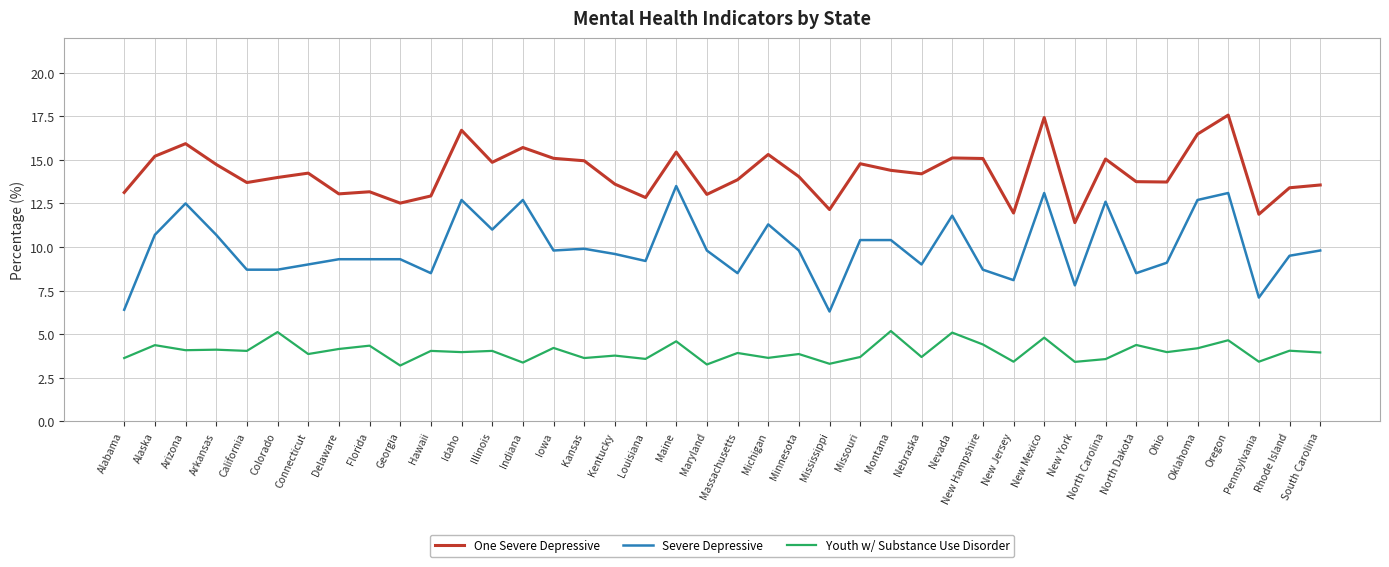

True or false: One Severe Depressive has more than 1 points higher than both neighbors.

True